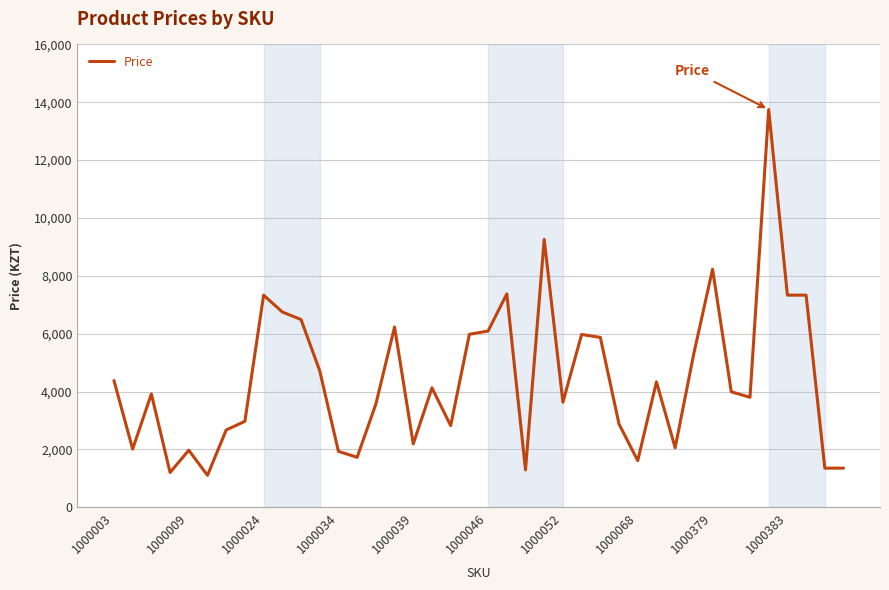

How many lines are shown in the chart?

1